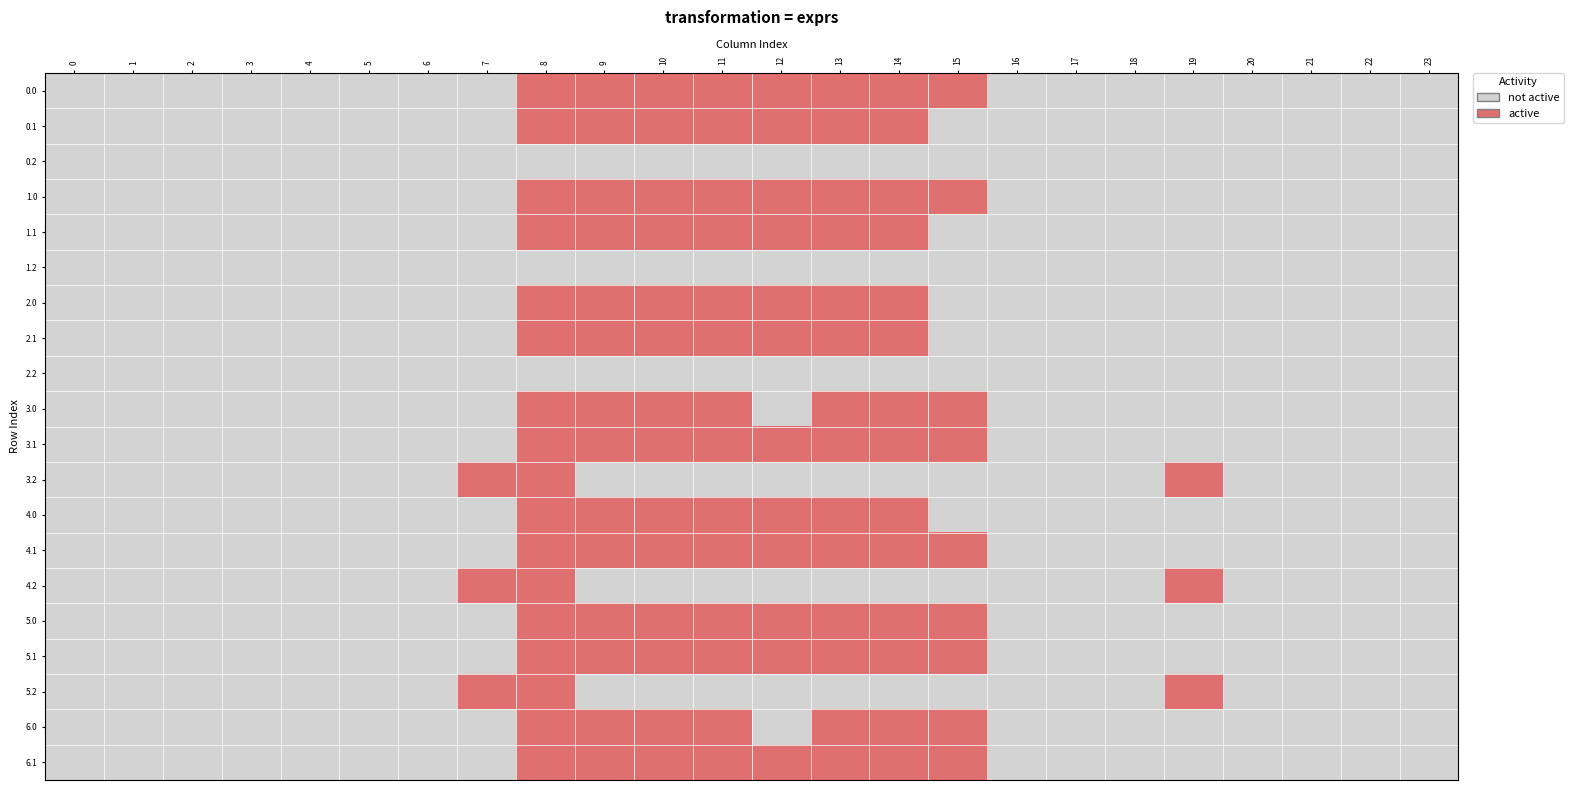

Reading right to left, list all the values displayed in this chart.

row_0: 23=0	22=0	21=0	20=0	19=0	18=0	17=0	16=0	15=1	14=1	13=1	12=1	11=1	10=1	9=1	8=1	7=0	6=0	5=0	4=0	3=0	2=0	1=0	0=0
row_1: 23=0	22=0	21=0	20=0	19=0	18=0	17=0	16=0	15=0	14=1	13=1	12=1	11=1	10=1	9=1	8=1	7=0	6=0	5=0	4=0	3=0	2=0	1=0	0=0
row_2: 23=0	22=0	21=0	20=0	19=0	18=0	17=0	16=0	15=0	14=0	13=0	12=0	11=0	10=0	9=0	8=0	7=0	6=0	5=0	4=0	3=0	2=0	1=0	0=0
row_3: 23=0	22=0	21=0	20=0	19=0	18=0	17=0	16=0	15=1	14=1	13=1	12=1	11=1	10=1	9=1	8=1	7=0	6=0	5=0	4=0	3=0	2=0	1=0	0=0
row_4: 23=0	22=0	21=0	20=0	19=0	18=0	17=0	16=0	15=0	14=1	13=1	12=1	11=1	10=1	9=1	8=1	7=0	6=0	5=0	4=0	3=0	2=0	1=0	0=0
row_5: 23=0	22=0	21=0	20=0	19=0	18=0	17=0	16=0	15=0	14=0	13=0	12=0	11=0	10=0	9=0	8=0	7=0	6=0	5=0	4=0	3=0	2=0	1=0	0=0
row_6: 23=0	22=0	21=0	20=0	19=0	18=0	17=0	16=0	15=0	14=1	13=1	12=1	11=1	10=1	9=1	8=1	7=0	6=0	5=0	4=0	3=0	2=0	1=0	0=0
row_7: 23=0	22=0	21=0	20=0	19=0	18=0	17=0	16=0	15=0	14=1	13=1	12=1	11=1	10=1	9=1	8=1	7=0	6=0	5=0	4=0	3=0	2=0	1=0	0=0
row_8: 23=0	22=0	21=0	20=0	19=0	18=0	17=0	16=0	15=0	14=0	13=0	12=0	11=0	10=0	9=0	8=0	7=0	6=0	5=0	4=0	3=0	2=0	1=0	0=0
row_9: 23=0	22=0	21=0	20=0	19=0	18=0	17=0	16=0	15=1	14=1	13=1	12=0	11=1	10=1	9=1	8=1	7=0	6=0	5=0	4=0	3=0	2=0	1=0	0=0
row_10: 23=0	22=0	21=0	20=0	19=0	18=0	17=0	16=0	15=1	14=1	13=1	12=1	11=1	10=1	9=1	8=1	7=0	6=0	5=0	4=0	3=0	2=0	1=0	0=0
row_11: 23=0	22=0	21=0	20=0	19=1	18=0	17=0	16=0	15=0	14=0	13=0	12=0	11=0	10=0	9=0	8=1	7=1	6=0	5=0	4=0	3=0	2=0	1=0	0=0
row_12: 23=0	22=0	21=0	20=0	19=0	18=0	17=0	16=0	15=0	14=1	13=1	12=1	11=1	10=1	9=1	8=1	7=0	6=0	5=0	4=0	3=0	2=0	1=0	0=0
row_13: 23=0	22=0	21=0	20=0	19=0	18=0	17=0	16=0	15=1	14=1	13=1	12=1	11=1	10=1	9=1	8=1	7=0	6=0	5=0	4=0	3=0	2=0	1=0	0=0
row_14: 23=0	22=0	21=0	20=0	19=1	18=0	17=0	16=0	15=0	14=0	13=0	12=0	11=0	10=0	9=0	8=1	7=1	6=0	5=0	4=0	3=0	2=0	1=0	0=0
row_15: 23=0	22=0	21=0	20=0	19=0	18=0	17=0	16=0	15=1	14=1	13=1	12=1	11=1	10=1	9=1	8=1	7=0	6=0	5=0	4=0	3=0	2=0	1=0	0=0
row_16: 23=0	22=0	21=0	20=0	19=0	18=0	17=0	16=0	15=1	14=1	13=1	12=1	11=1	10=1	9=1	8=1	7=0	6=0	5=0	4=0	3=0	2=0	1=0	0=0
row_17: 23=0	22=0	21=0	20=0	19=1	18=0	17=0	16=0	15=0	14=0	13=0	12=0	11=0	10=0	9=0	8=1	7=1	6=0	5=0	4=0	3=0	2=0	1=0	0=0
row_18: 23=0	22=0	21=0	20=0	19=0	18=0	17=0	16=0	15=1	14=1	13=1	12=0	11=1	10=1	9=1	8=1	7=0	6=0	5=0	4=0	3=0	2=0	1=0	0=0
row_19: 23=0	22=0	21=0	20=0	19=0	18=0	17=0	16=0	15=1	14=1	13=1	12=1	11=1	10=1	9=1	8=1	7=0	6=0	5=0	4=0	3=0	2=0	1=0	0=0